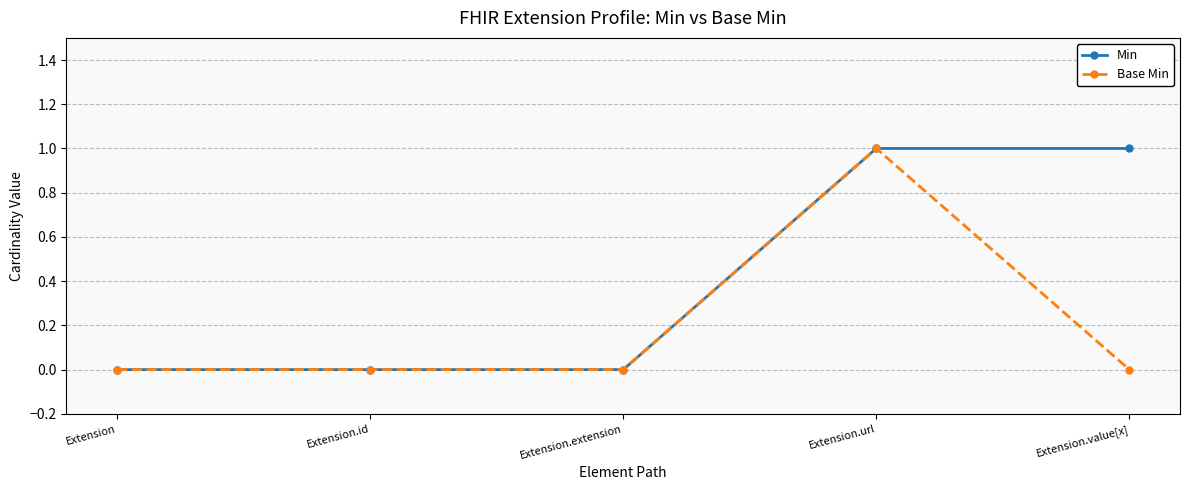

What is the highest value of the Min series?

1